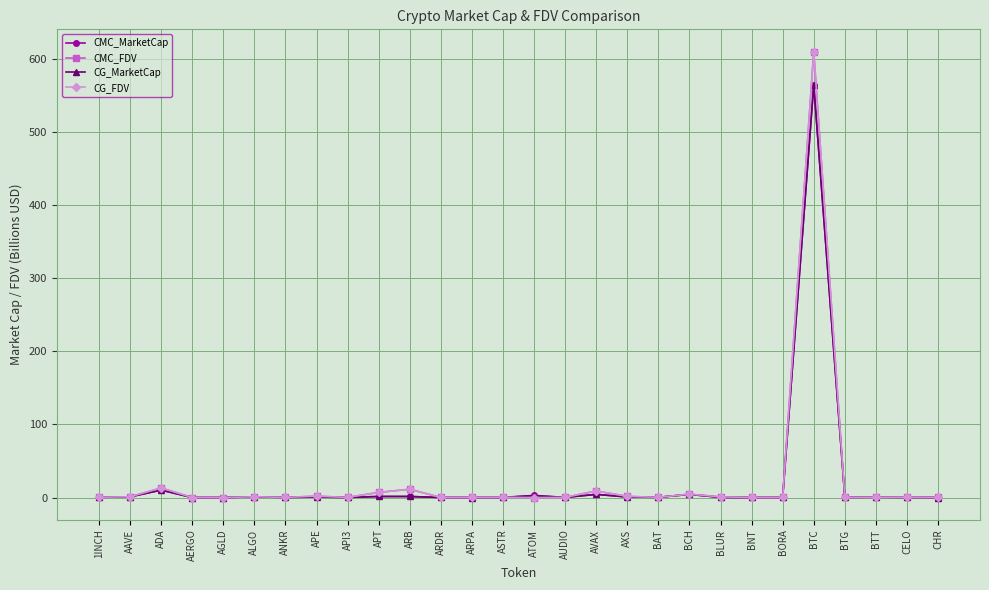

What is the sum of all CMC_FDV values?

665.3